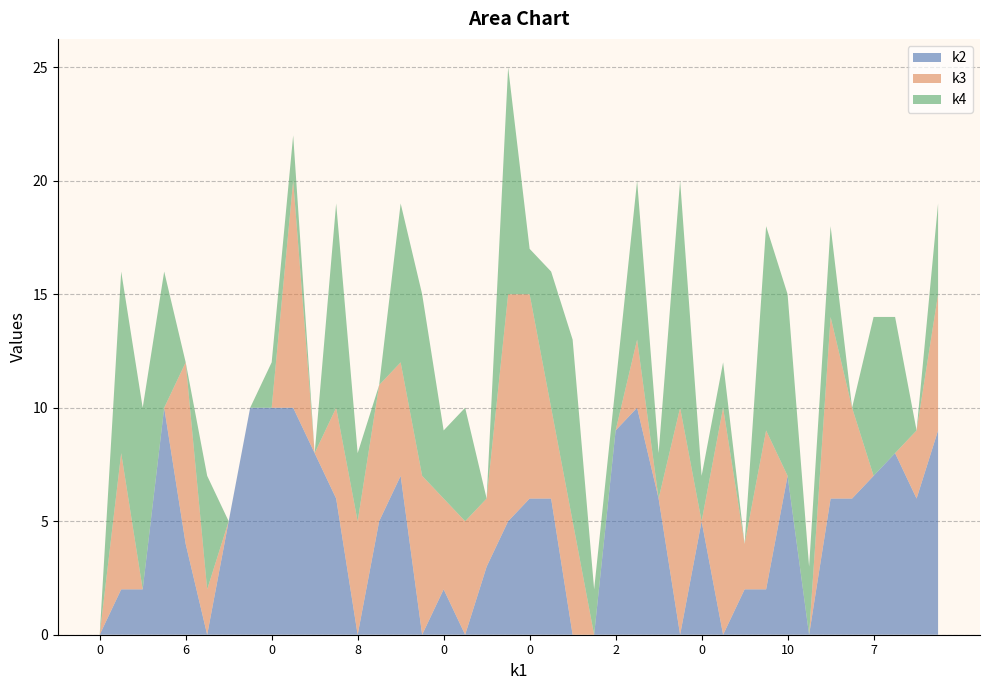

Reading right to left, extract all data points from this chart.

k2: 2=9	10=6	0=8	7=7	8=6	2=6	5=0	10=7	10=2	7=2	10=0	0=5	2=0	0=6	0=10	2=9	0=0	0=0	10=6	0=6	4=5	8=3	2=0	0=2	7=0	0=7	3=5	8=0	7=6	2=8	6=10	0=10	2=10	9=5	10=0	6=4	8=10	0=2	6=2	0=0
k3: 2=6	10=3	0=0	7=0	8=4	2=8	5=0	10=0	10=7	7=2	10=10	0=0	2=10	0=0	0=3	2=0	0=0	0=5	10=4	0=9	4=10	8=3	2=5	0=4	7=7	0=5	3=6	8=5	7=4	2=0	6=10	0=0	2=0	9=0	10=2	6=8	8=0	0=0	6=6	0=0
k4: 2=4	10=0	0=6	7=7	8=0	2=4	5=3	10=8	10=9	7=0	10=2	0=2	2=10	0=2	0=7	2=2	0=2	0=8	10=6	0=2	4=10	8=0	2=5	0=3	7=8	0=7	3=0	8=3	7=9	2=0	6=2	0=2	2=0	9=0	10=5	6=0	8=6	0=8	6=8	0=0